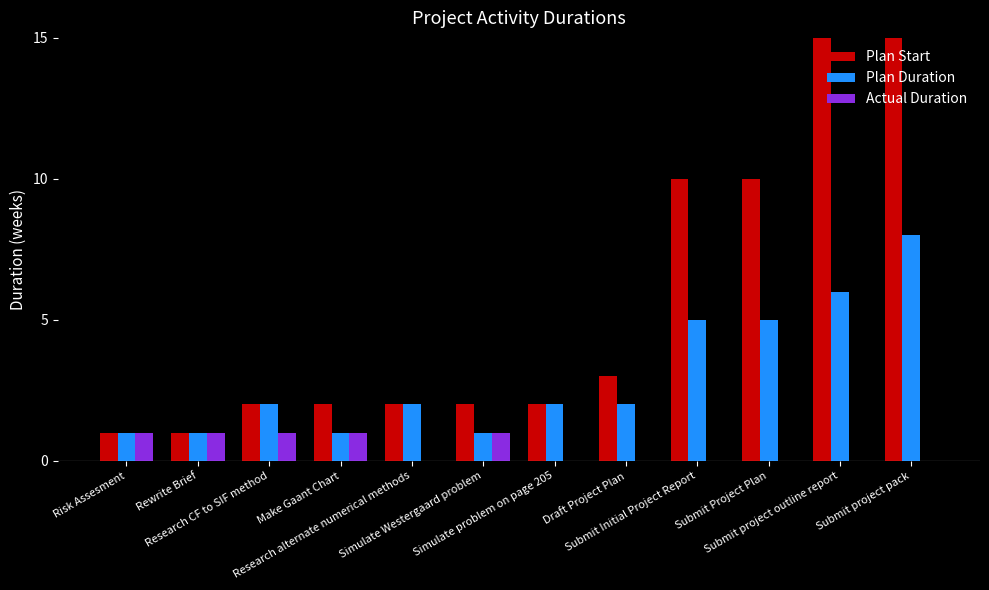

How many bars are there in total?

36